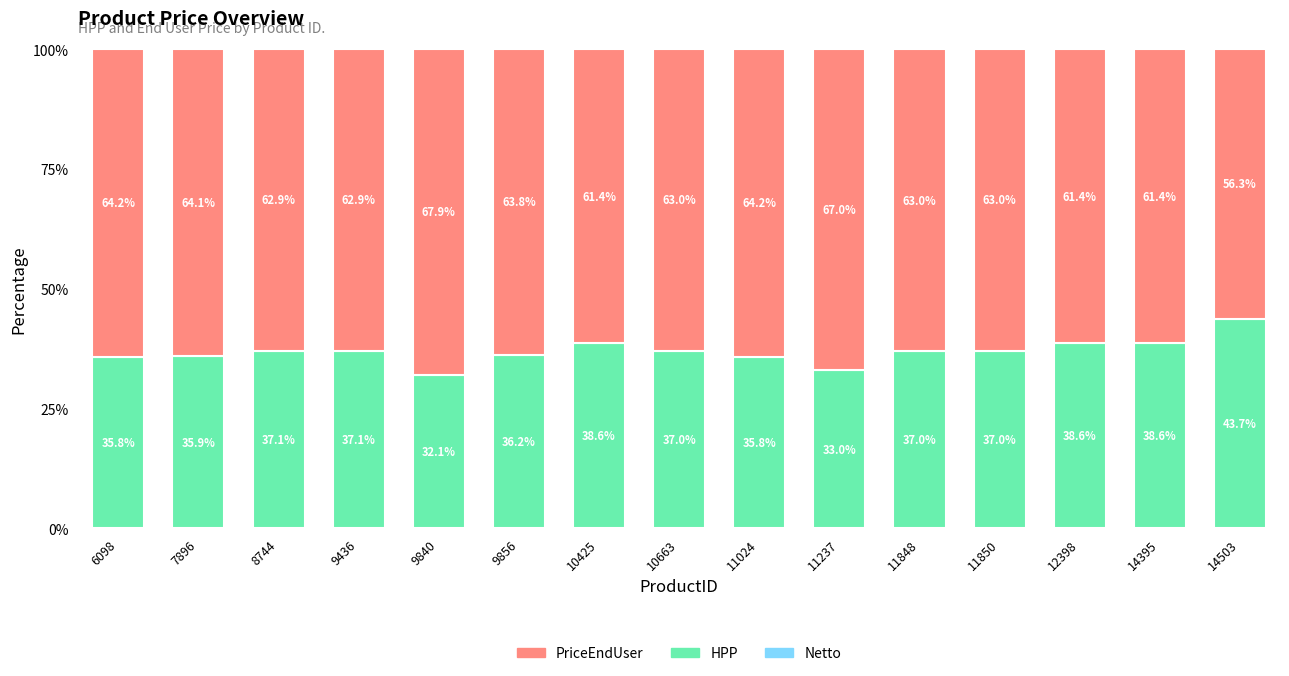

Are the bars grouped side by side (vs. stacked)?

No